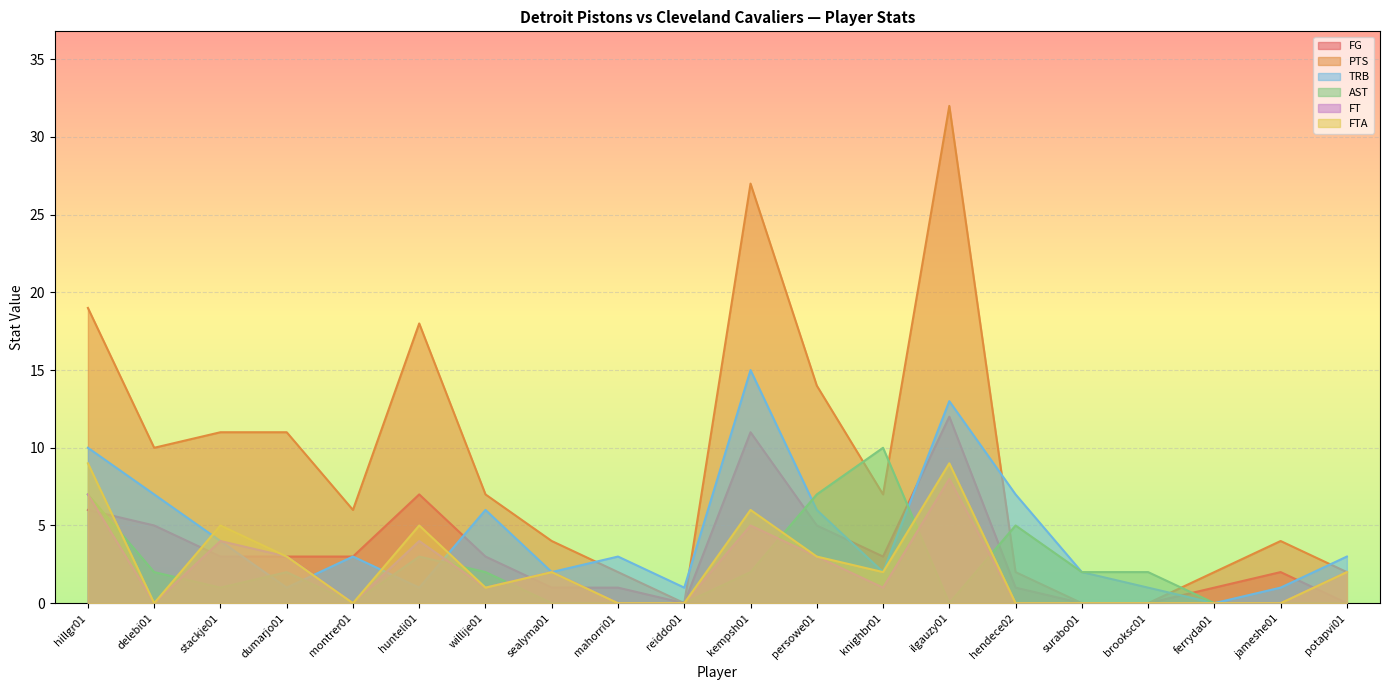

What is the maximum value for PTS?

32